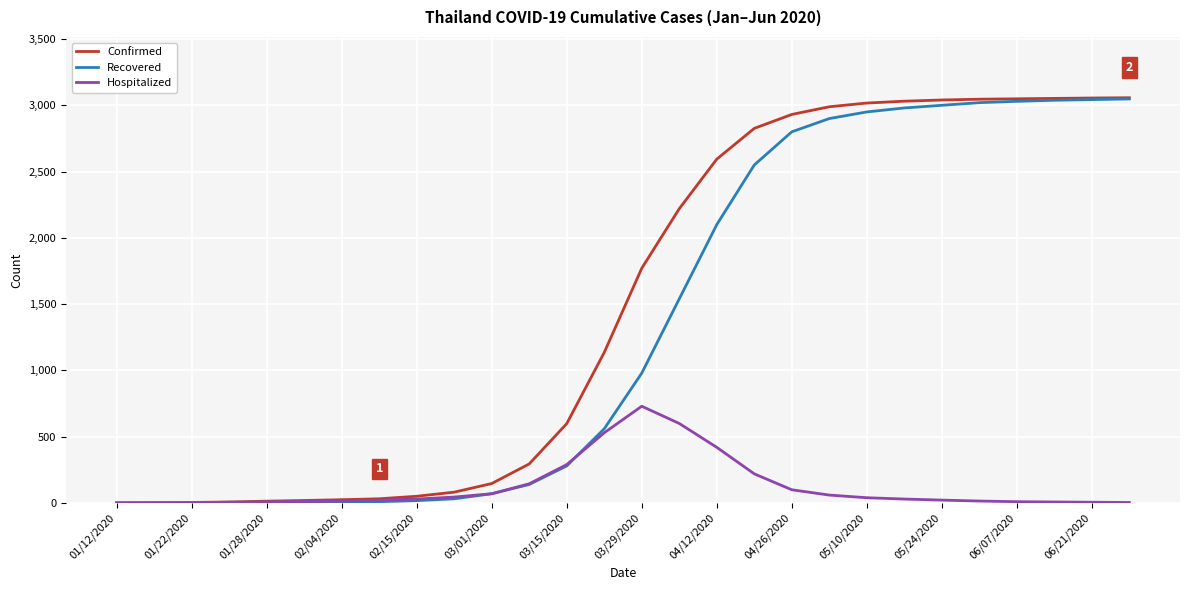

What is the maximum value for Hospitalized?

730